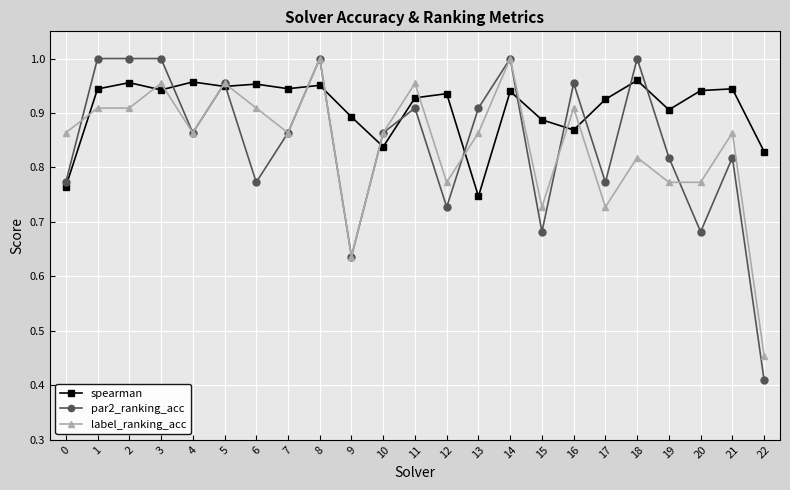

What are all the series names shown in the legend?

spearman, par2_ranking_acc, label_ranking_acc